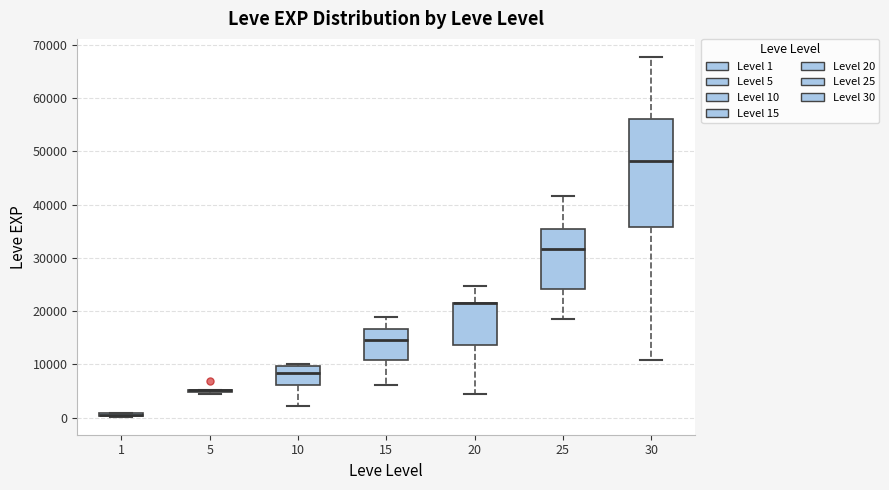

Comparing the boxes themselves (not the whiskers), which one is the tallest?

30